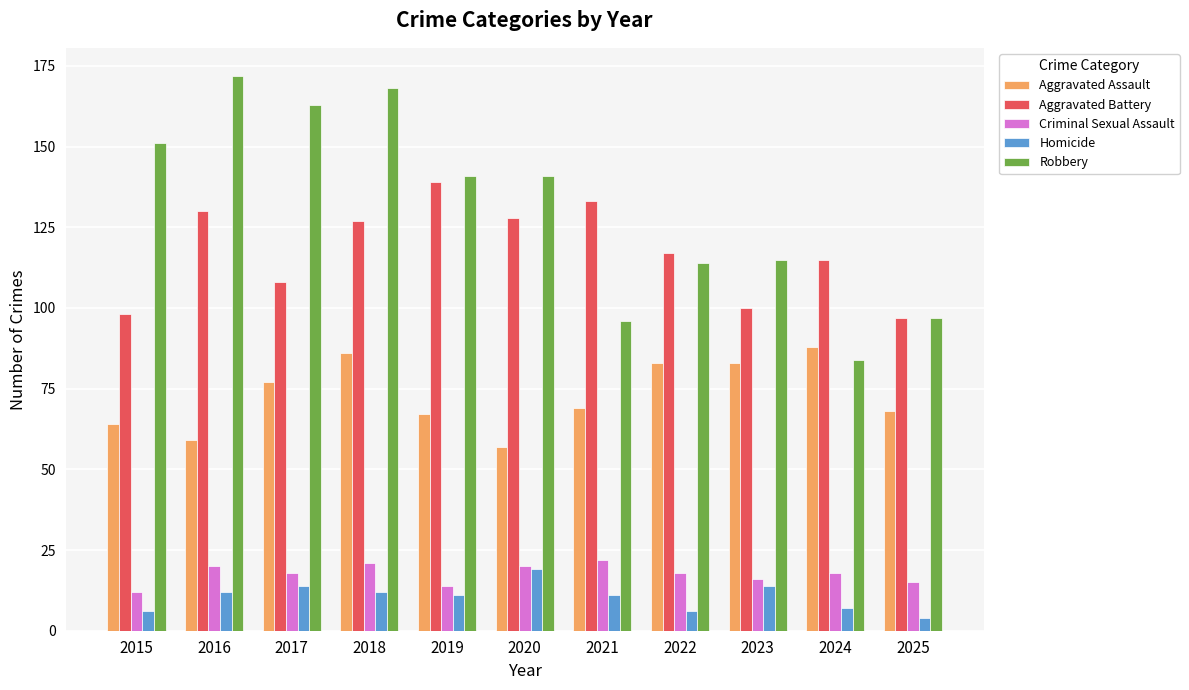

What is the total value across all series at 2018?

414